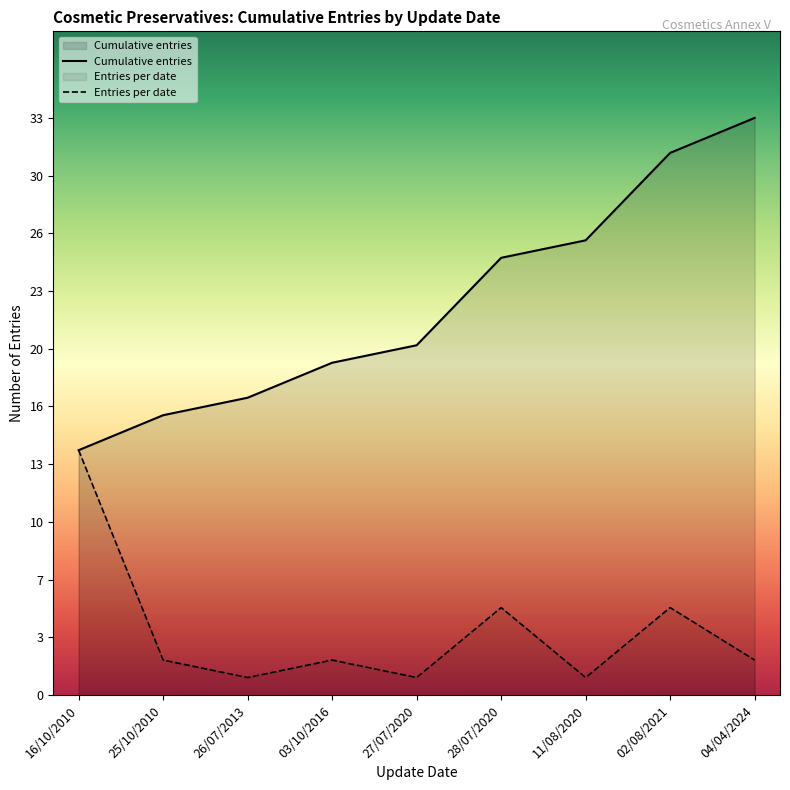

True or false: Cumulative entries and Entries per date cross at least once.

False